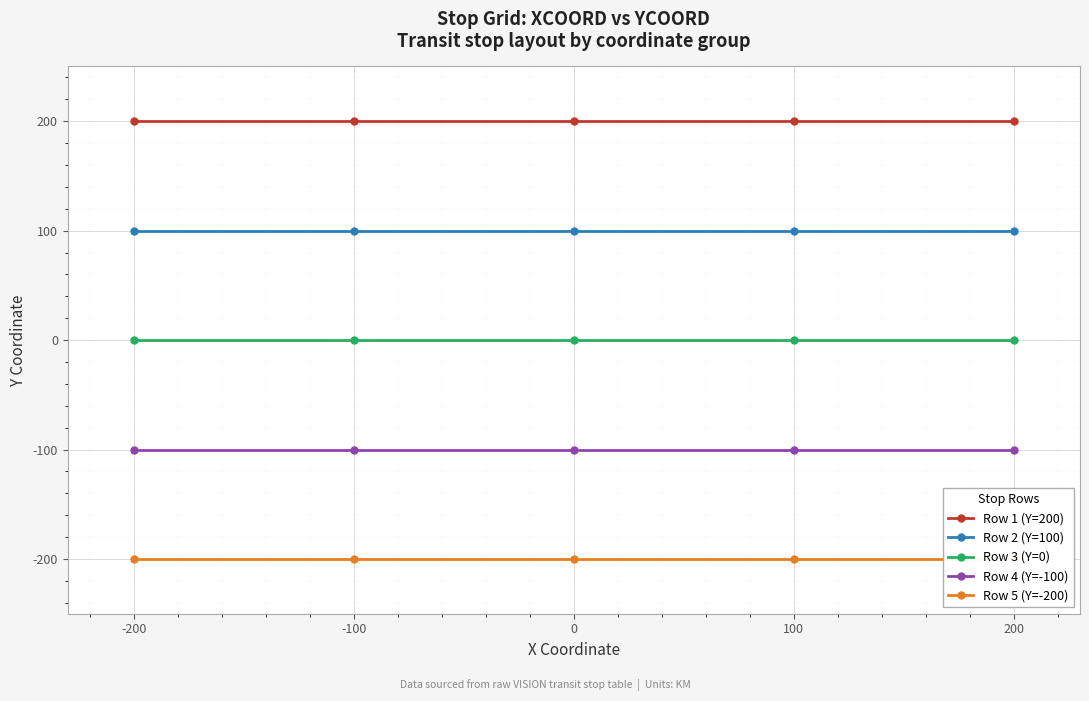

True or false: Row 5 (Y=-200) and Row 1 (Y=200) cross at least once.

False